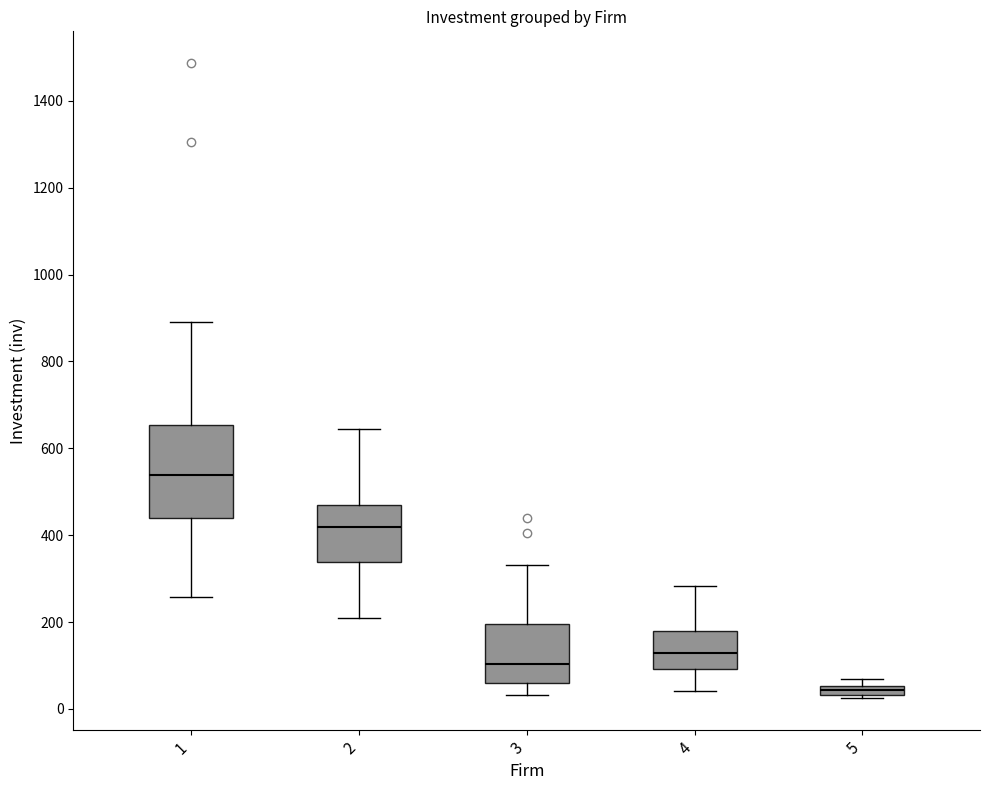

Comparing the boxes themselves (not the whiskers), which one is the tallest?

1